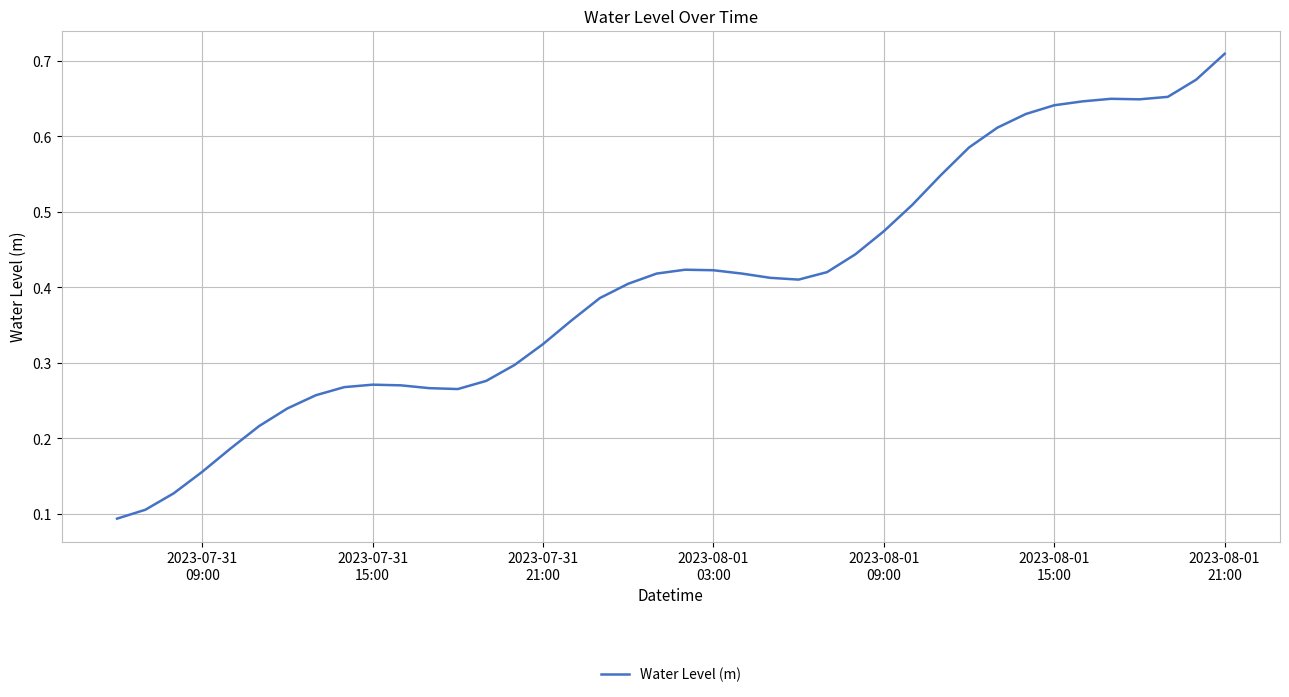

Reading left to right, what are all the values shown in this chart?

0.1	0.1	0.1	0.2	0.2	0.2	0.2	0.3	0.3	0.3	0.3	0.3	0.3	0.3	0.3	0.3	0.4	0.4	0.4	0.4	0.4	0.4	0.4	0.4	0.4	0.4	0.4	0.5	0.5	0.5	0.6	0.6	0.6	0.6	0.6	0.6	0.6	0.7	0.7	0.7